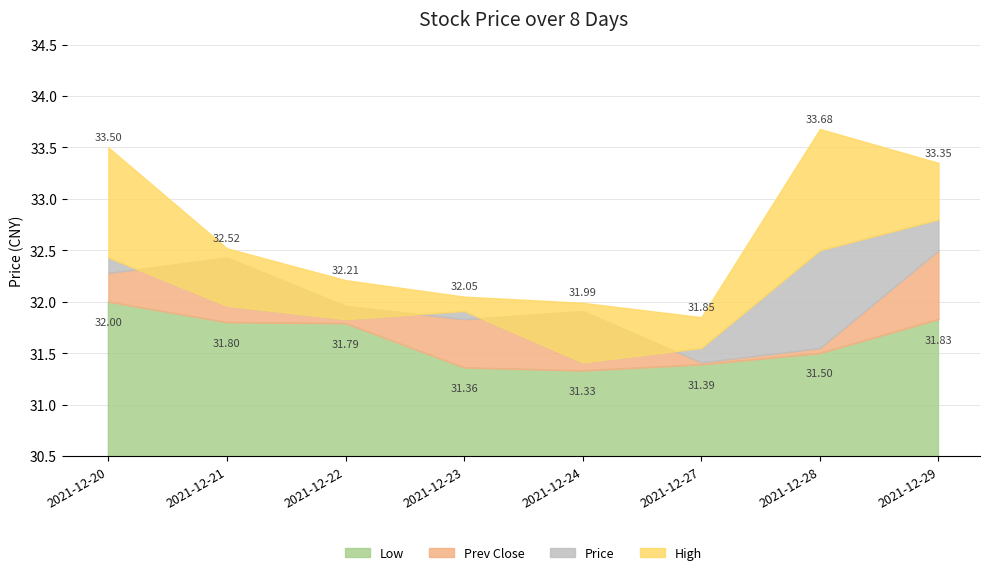

Which series has the largest total across all categories?

High